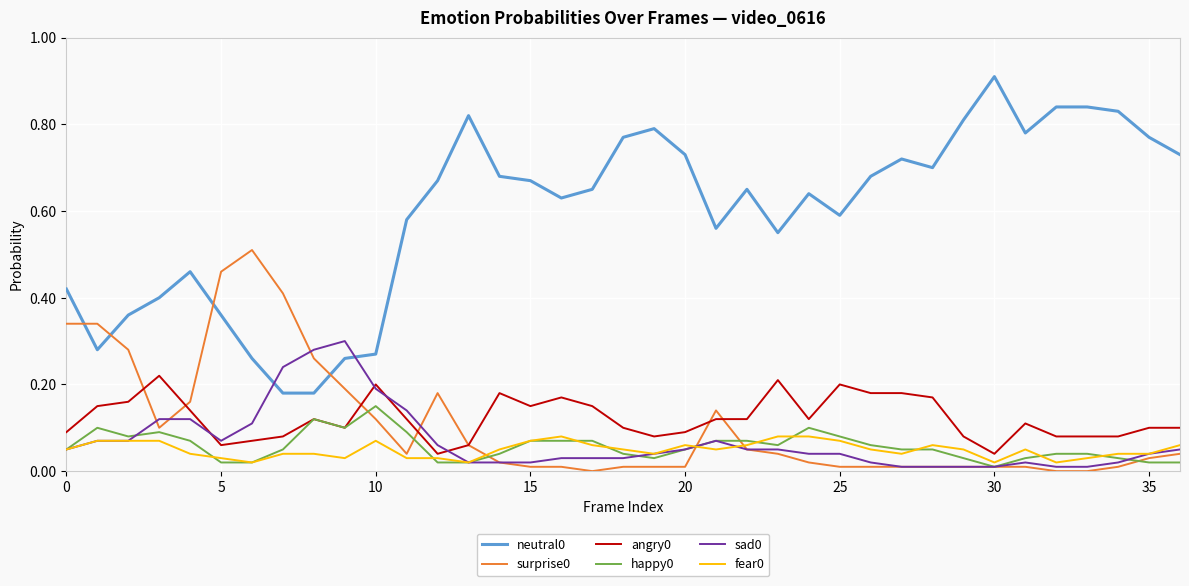

True or false: happy0 and neutral0 intersect in this chart.

False